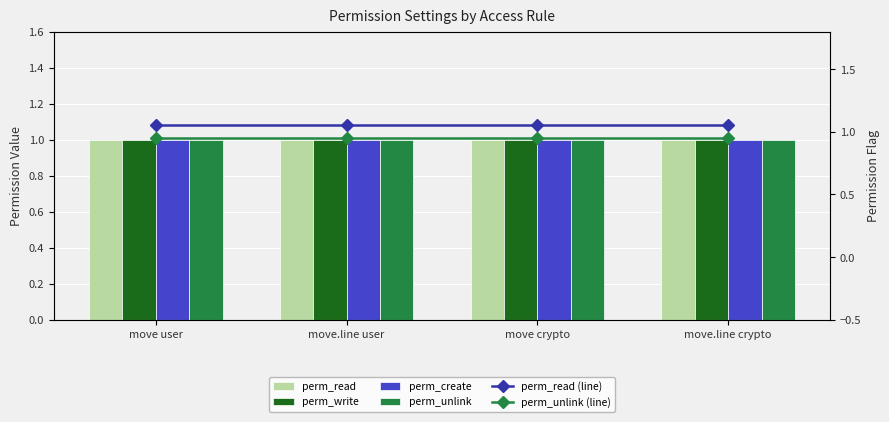

Does the chart contain any negative values?

No